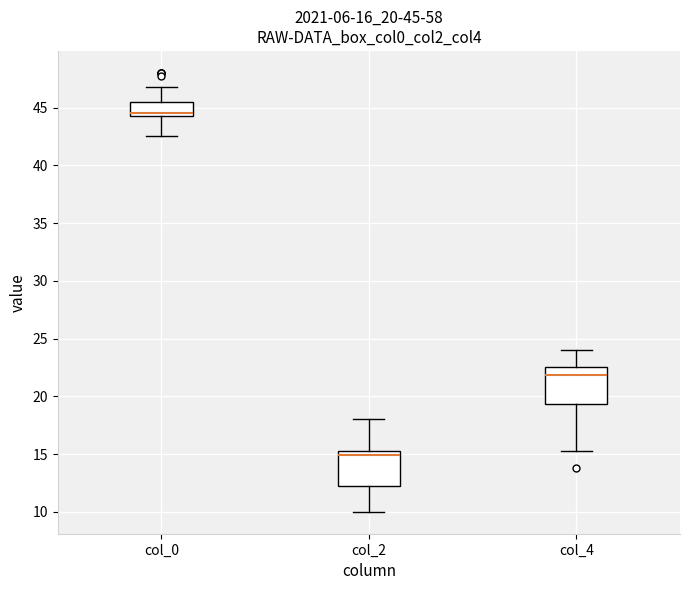

Which box's median line is the lowest?

col_2